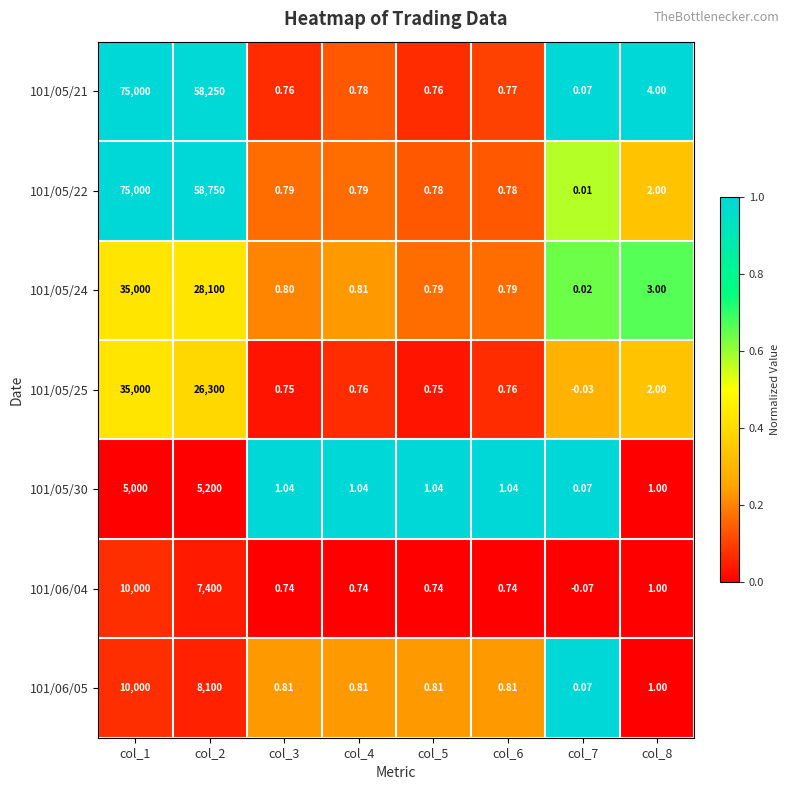

Which series has the largest range (max minus min)?

101/05/22